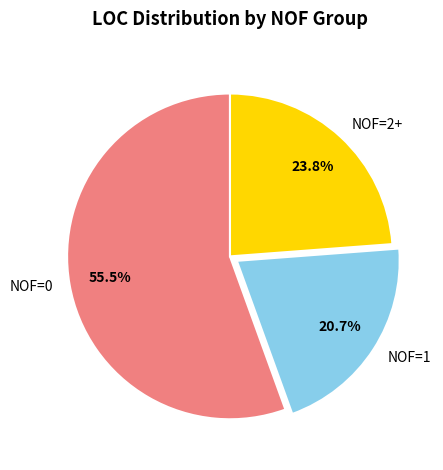

Approximately how many times larger is the value at NOF=2+ compared to NOF=0?

0.4